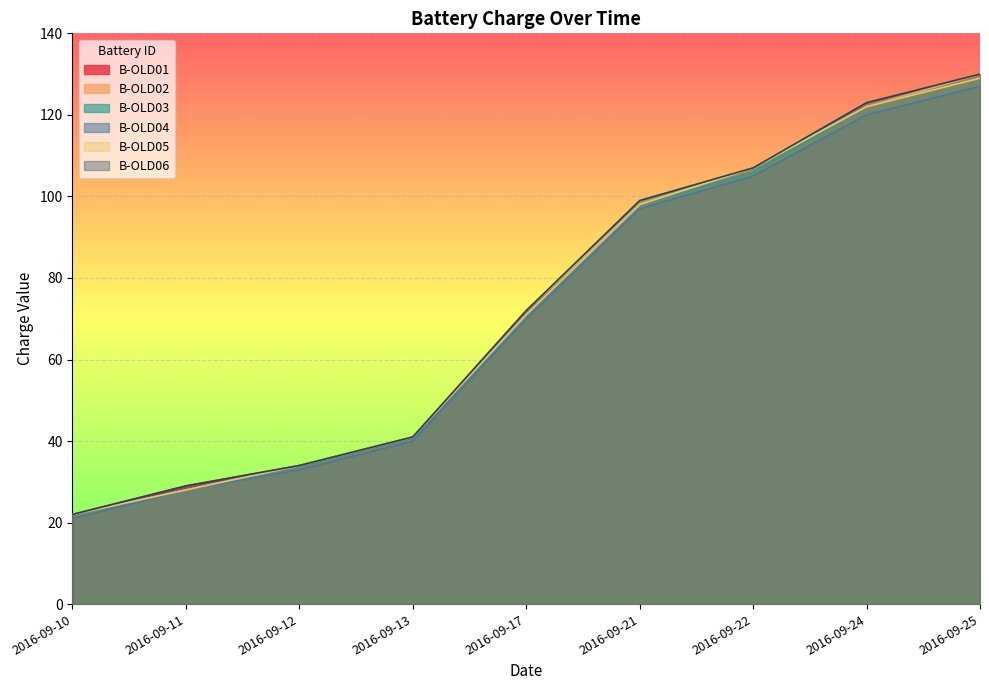

At which label is B-OLD03 closest to 75?

2016-09-17